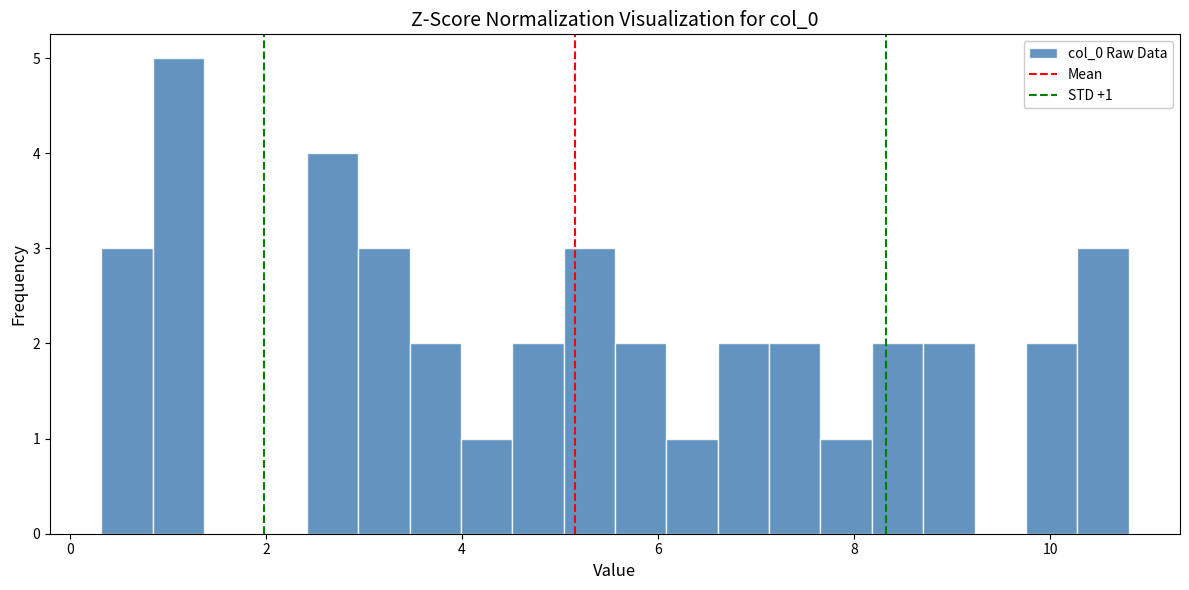

Around what value on the x-axis is the tallest bar? Give the approximate position of its centre, as read against the axis.

1.2